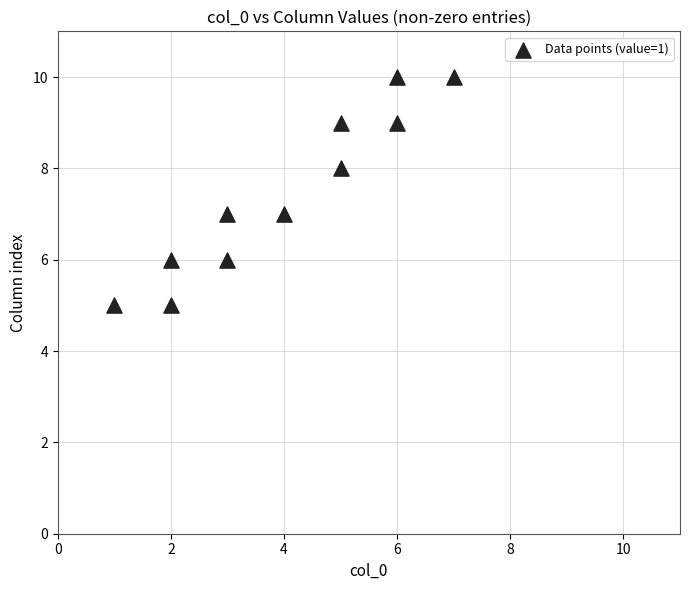

What is the average X value?

4